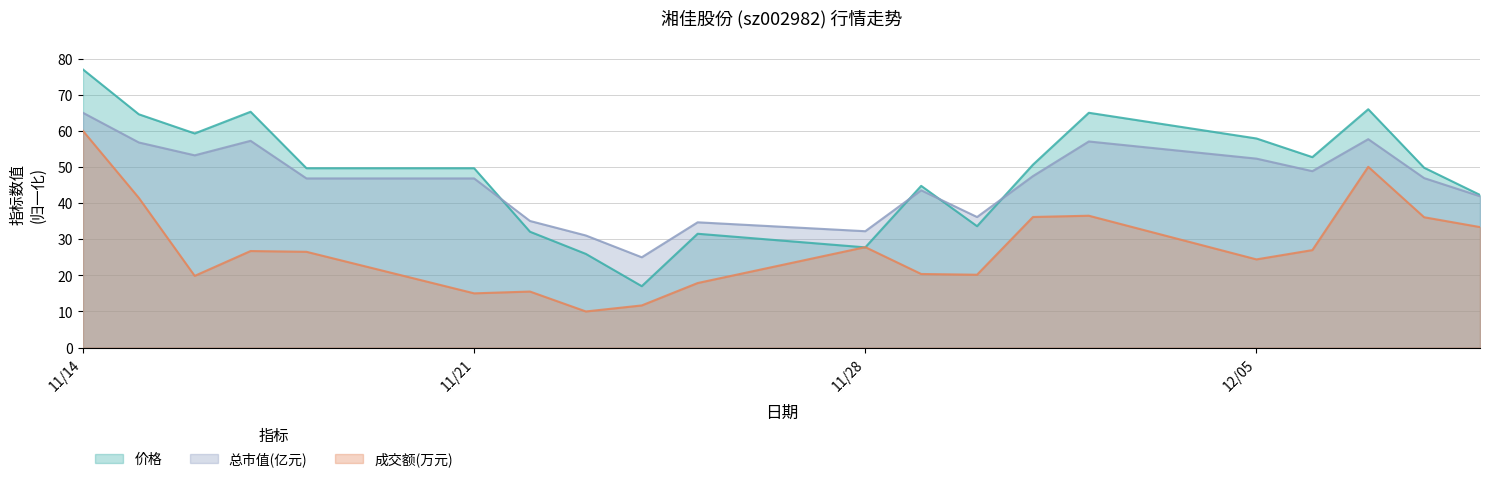

At which category does 总市值(亿元) reach its first local valley?

2022-11-16